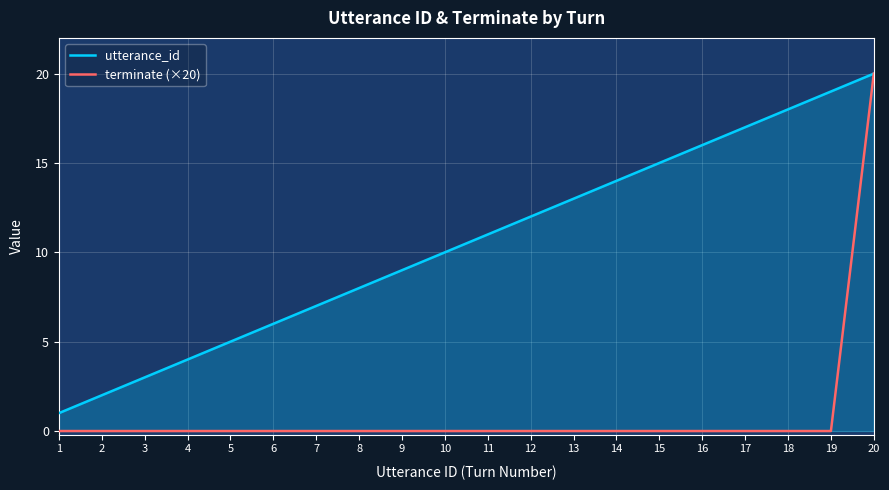

What is the greatest value displayed?

20